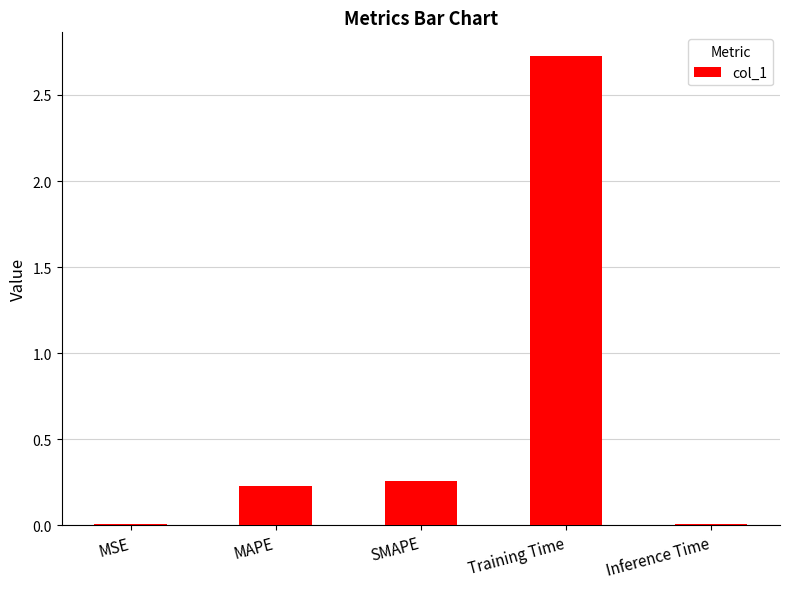

What is the change in value from SMAPE to Training Time?

+2.5